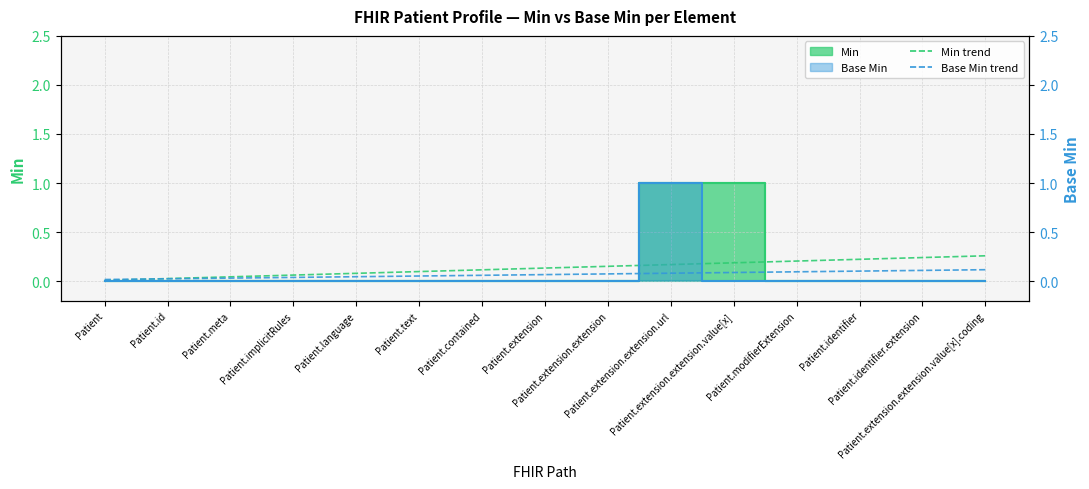

What is the approximate value of Base Min trend at Patient.modifierExtension?

0.1